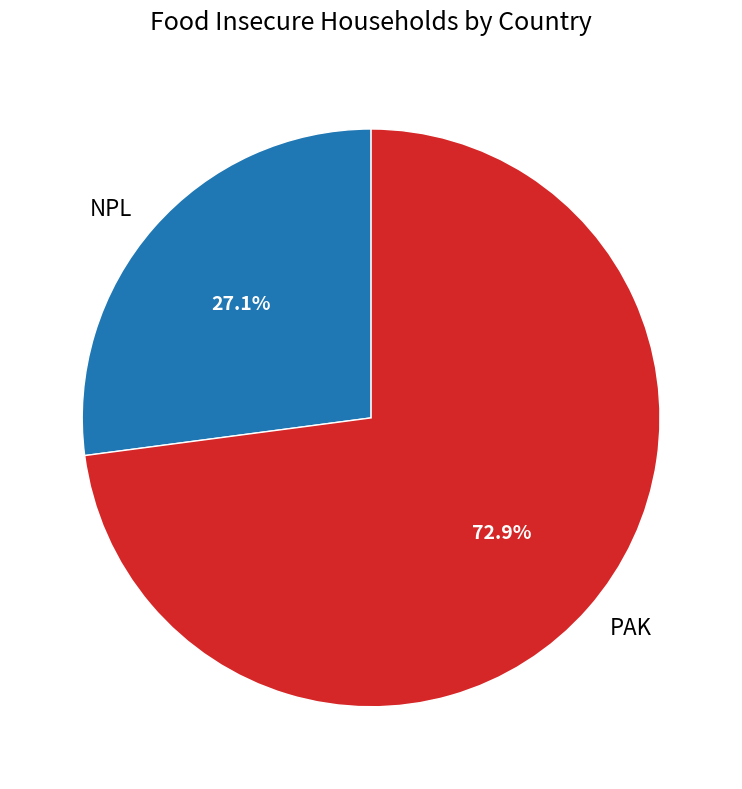

Is it true that NPL is 17% of the pie?

False